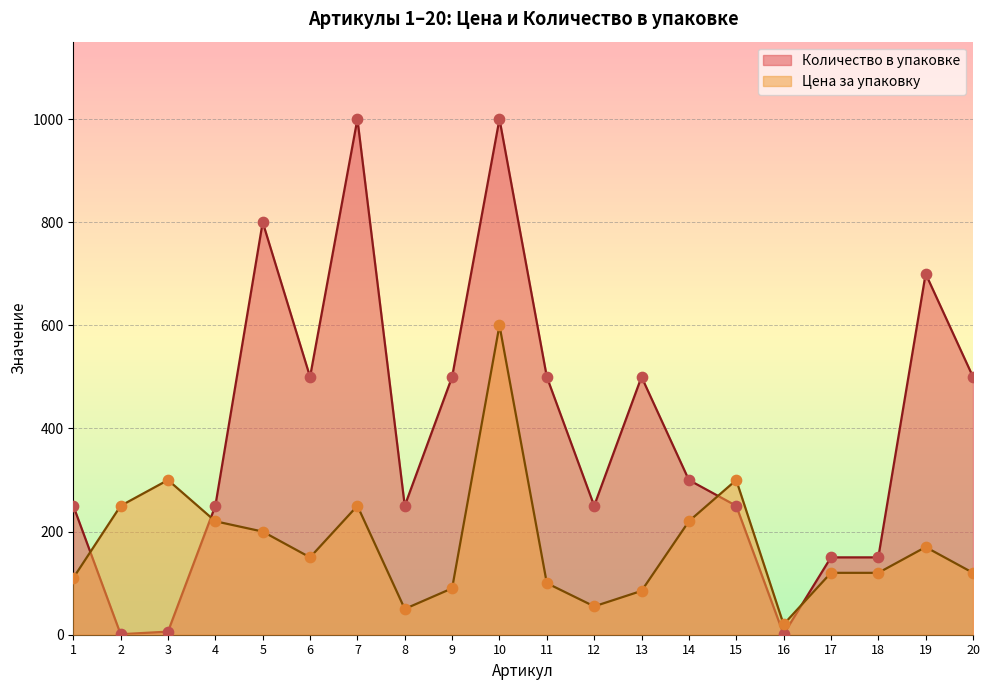

At how many categories does at least one series exceed 363?

9